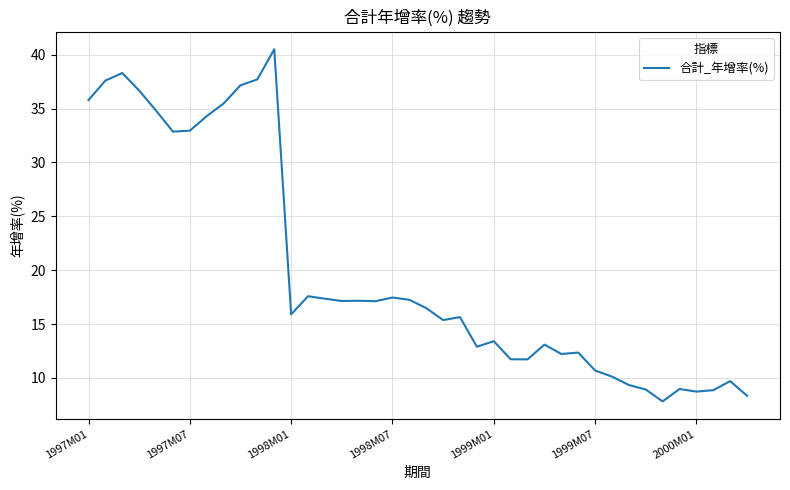

What is the difference between the maximum and minimum values?

32.7